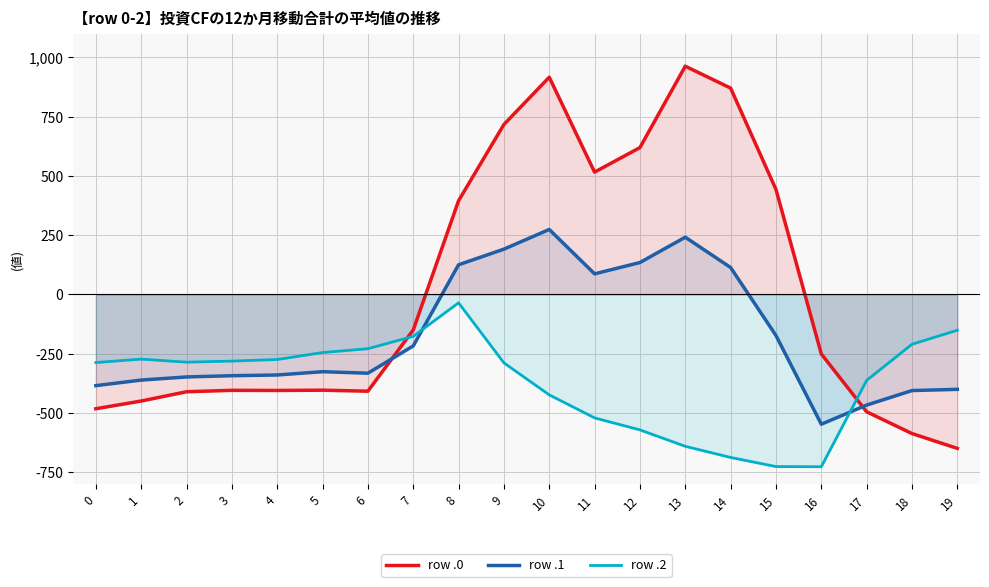

What is the maximum value for row .1?

274.1